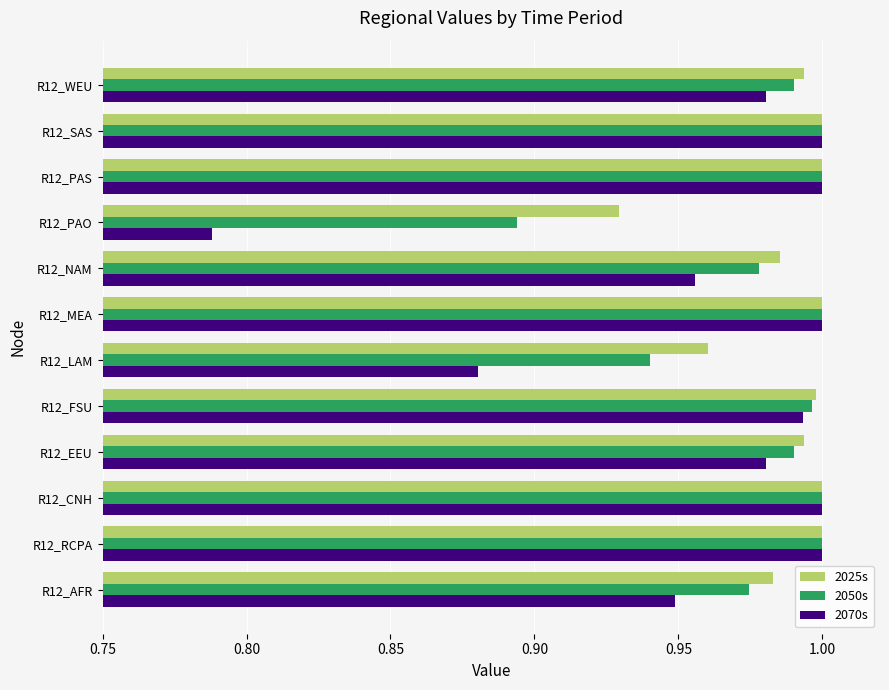

What is the sum of all 2050s values?

11.8